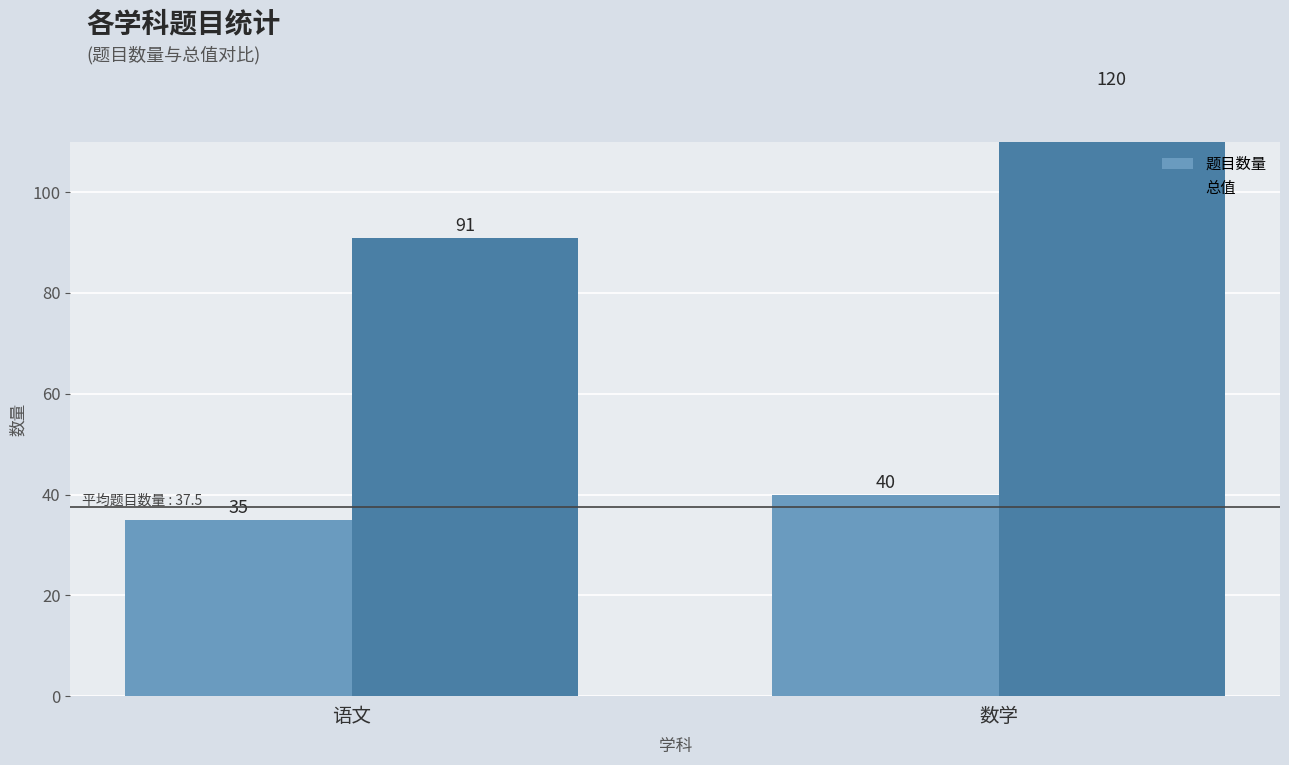

Which series has the widest spread of values?

总值